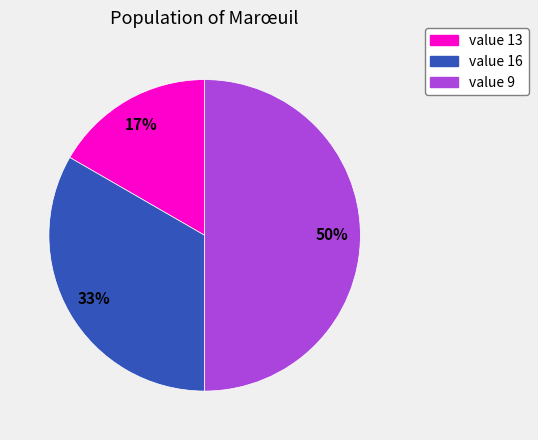

To the nearest percent, what portion does value 16 represent?

33%